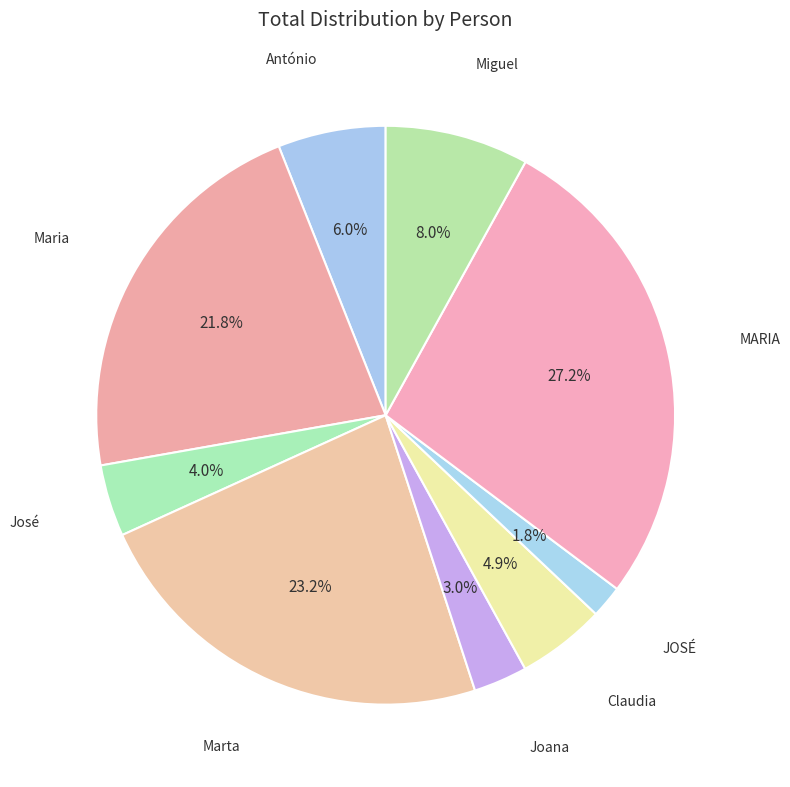

To the nearest percent, what portion does Marta represent?

23%